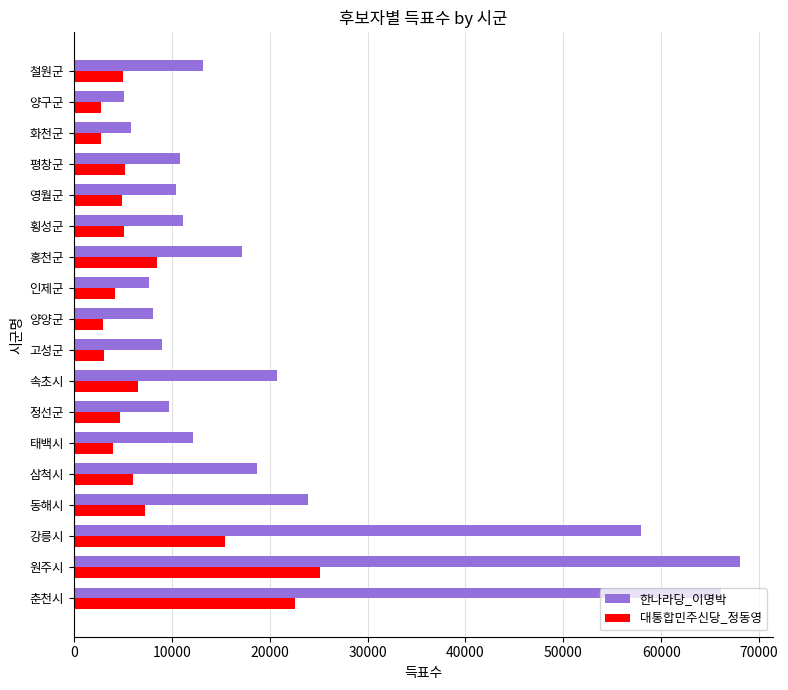

Rank the series by their average value, from lowest to highest.

대통합민주신당_정동영, 한나라당_이명박